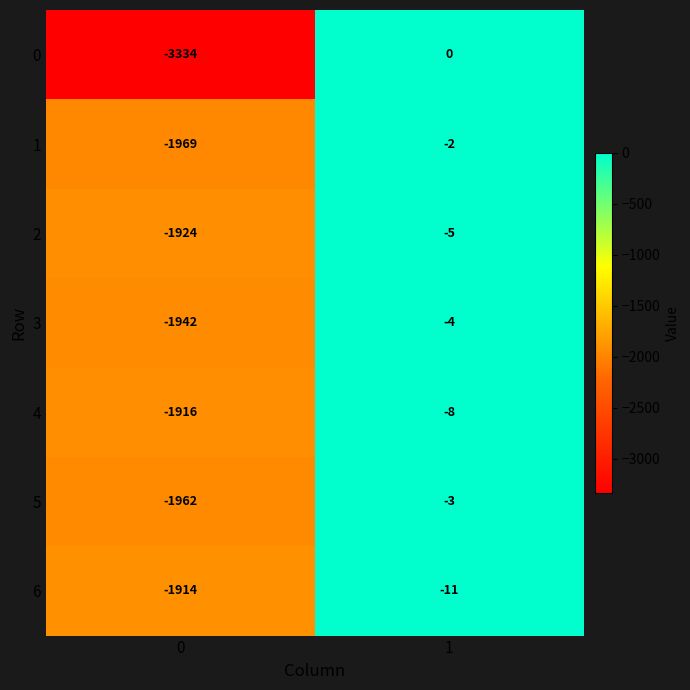

Is it true that 2 equals -5 at 1?

True